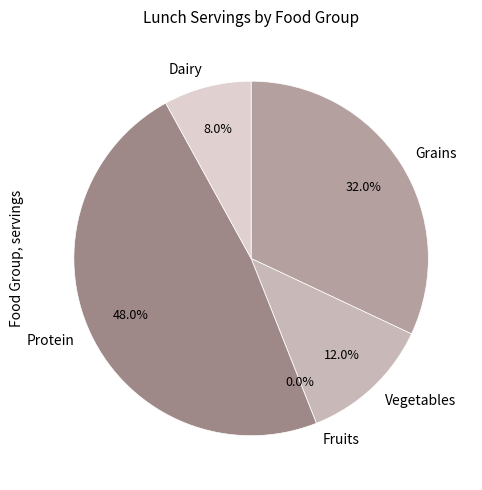

True or false: Grains accounts for 41% of the total.

False